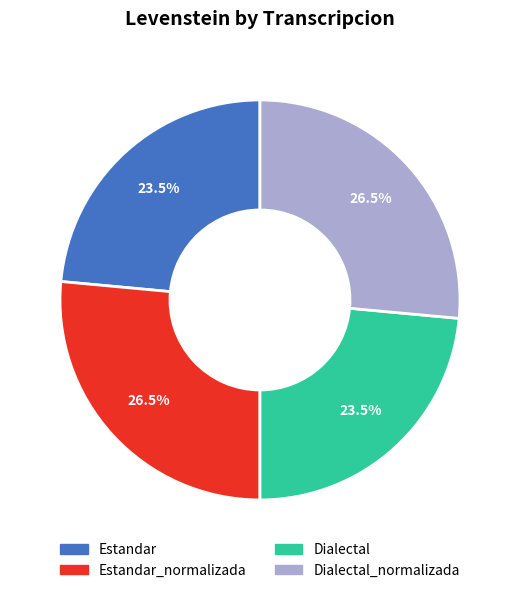

To the nearest percent, what is the difference between the largest and smallest slice percentages?

3%